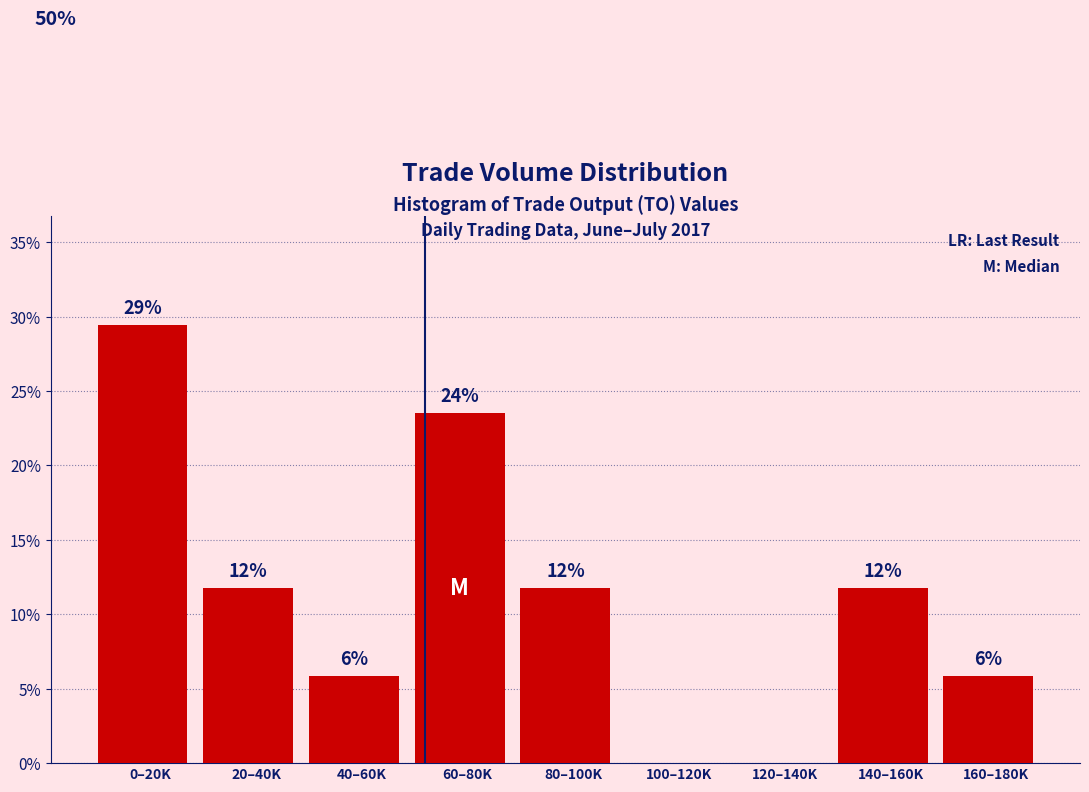

Are the bars horizontal?

No